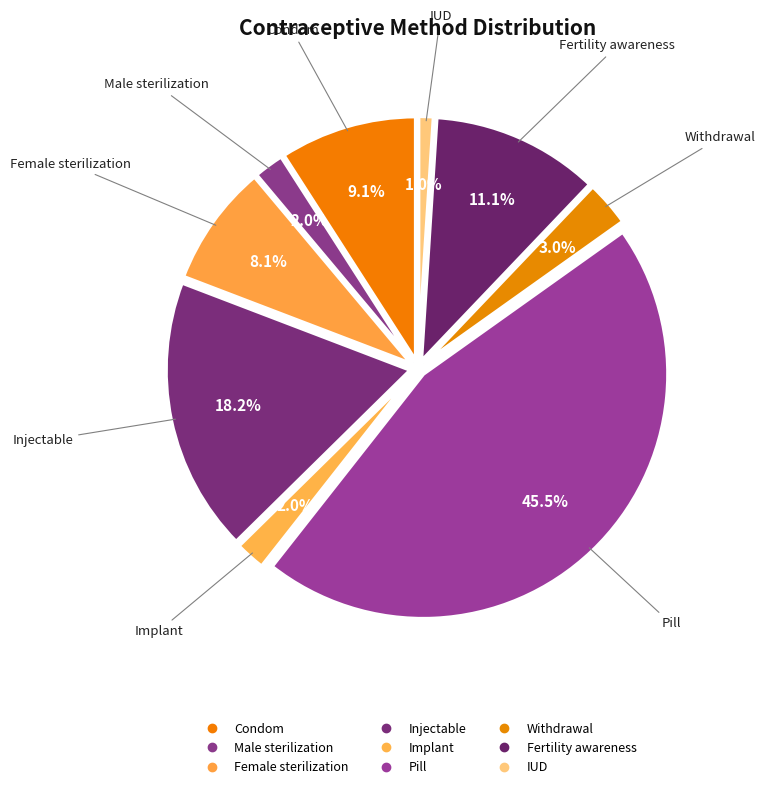

Is the sum of IUD and Implant greater than half?

No